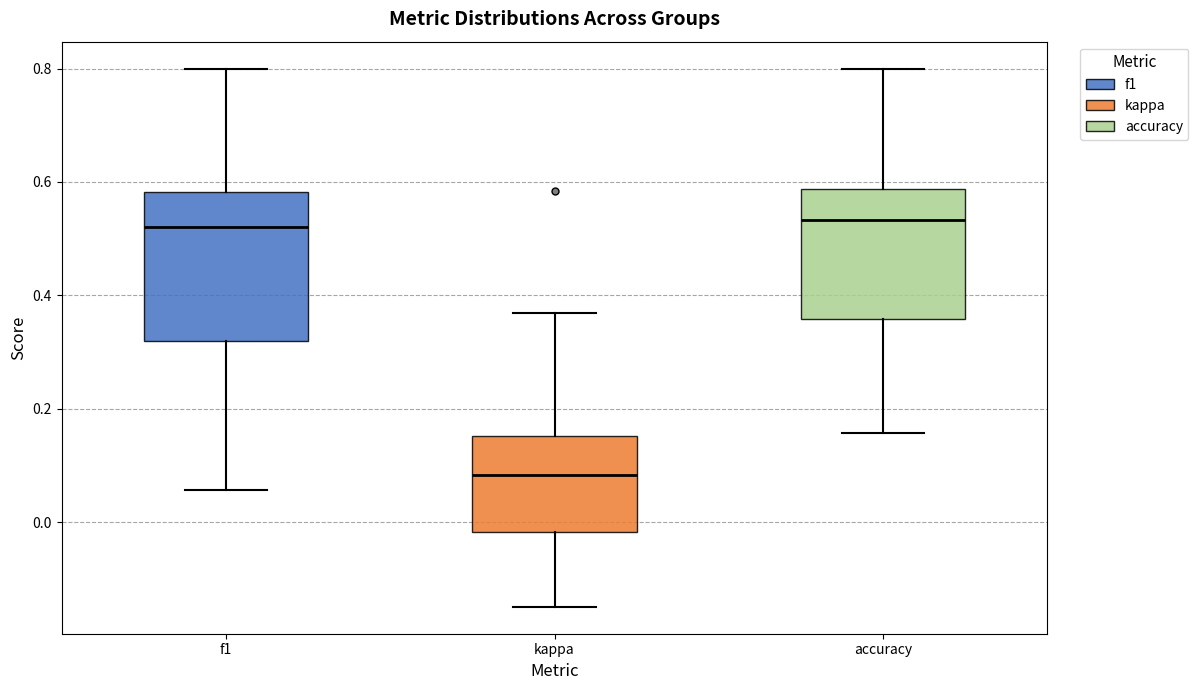

Which box's median line is the lowest?

kappa